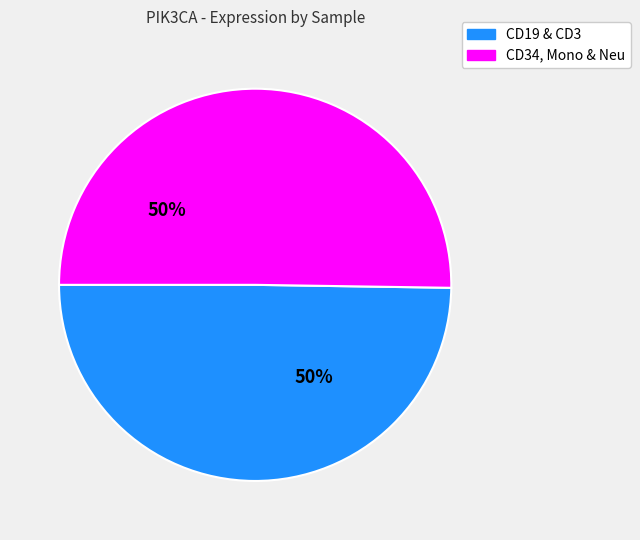

To the nearest percent, what is the average slice percentage?

50%